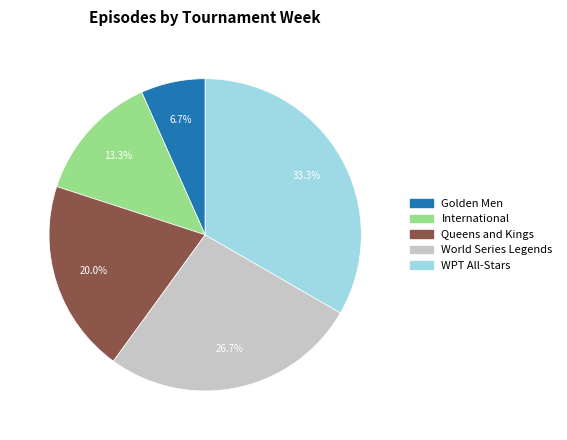

Combined, do Golden Men and World Series Legends account for over 50%?

No